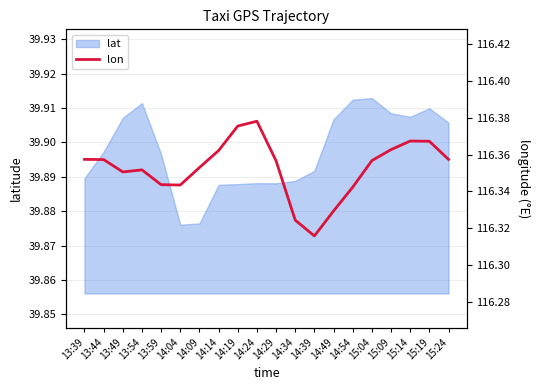

The lat series shows 67.1 at 14:29. True or false?

False